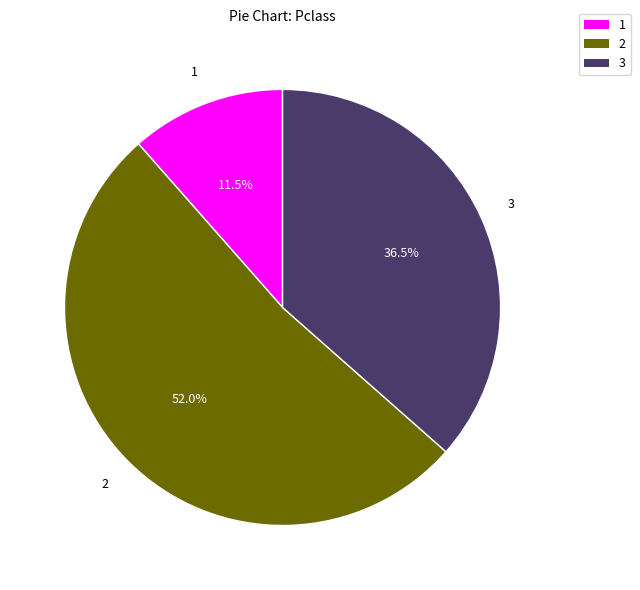

How many slices are in this pie chart?

3